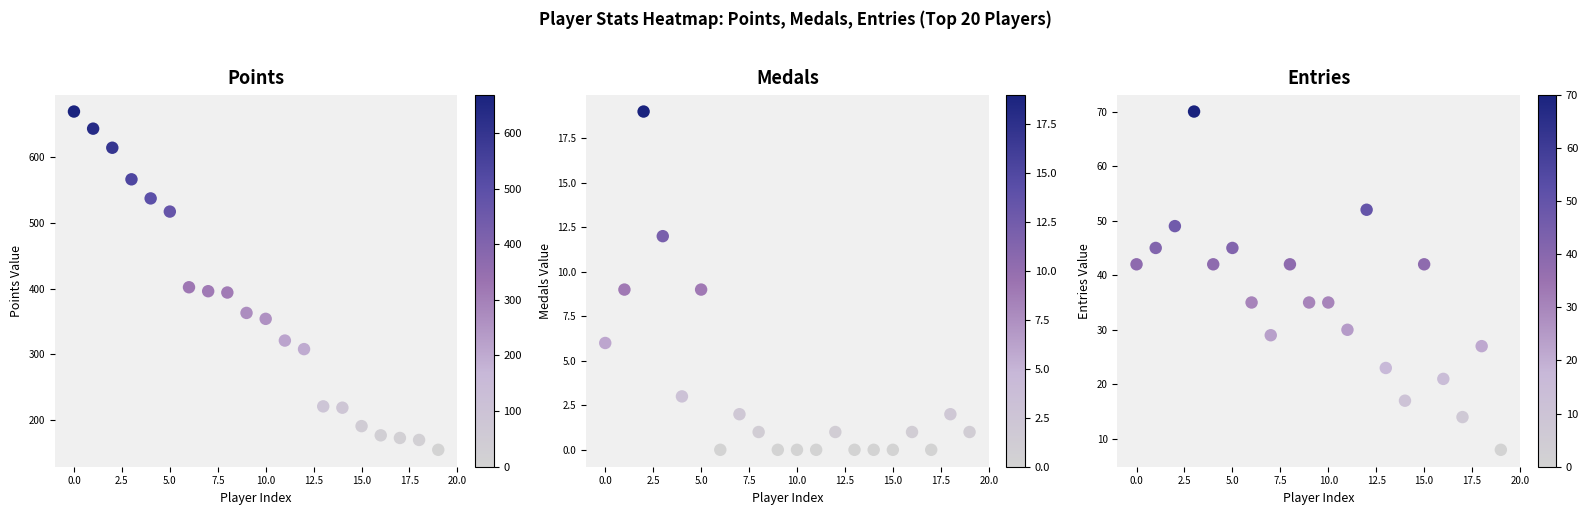

How many data points in Medals are above 1?

8